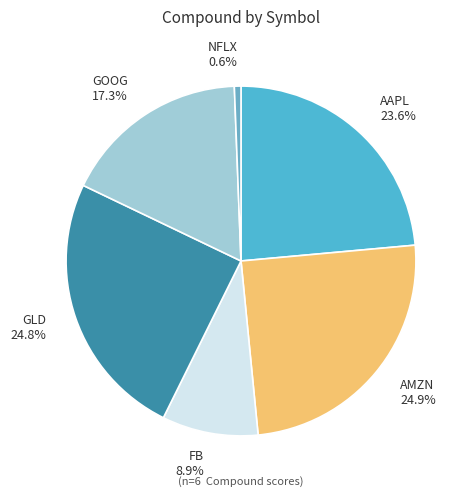

The NFLX slice represents 11% of the pie. True or false?

False